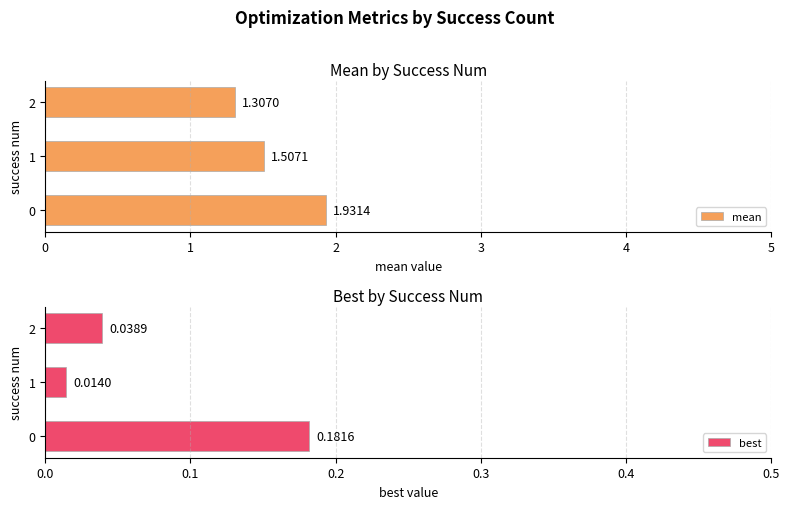

How many data points does each series have?

3